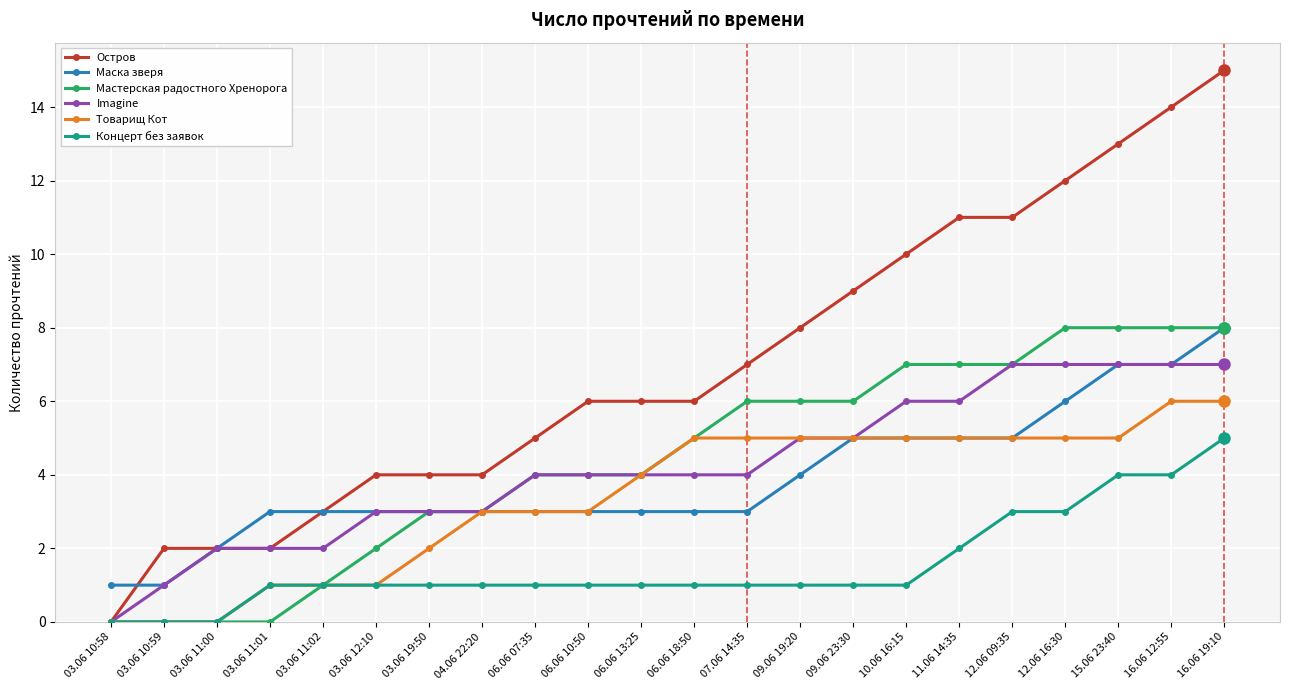

Which series has the largest total across all categories?

Остров